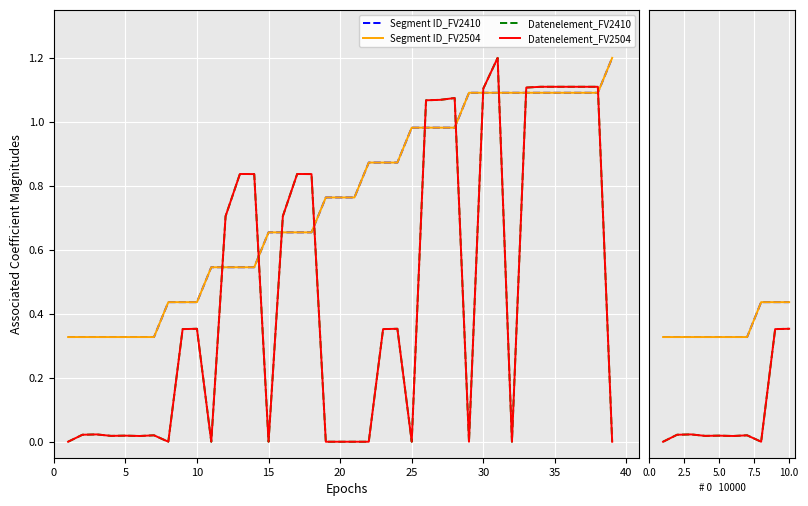

Reading left to right, list all the values displayed in this chart.

Segment ID_FV2410: 0.3	0.3	0.3	0.3	0.3	0.3	0.3	0.4	0.4	0.4
Segment ID_FV2504: 0.3	0.3	0.3	0.3	0.3	0.3	0.3	0.4	0.4	0.4
Datenelement_FV2410: 0.0	0.0	0.0	0.0	0.0	0.0	0.0	0.0	0.4	0.4
Datenelement_FV2504: 0.0	0.0	0.0	0.0	0.0	0.0	0.0	0.0	0.4	0.4